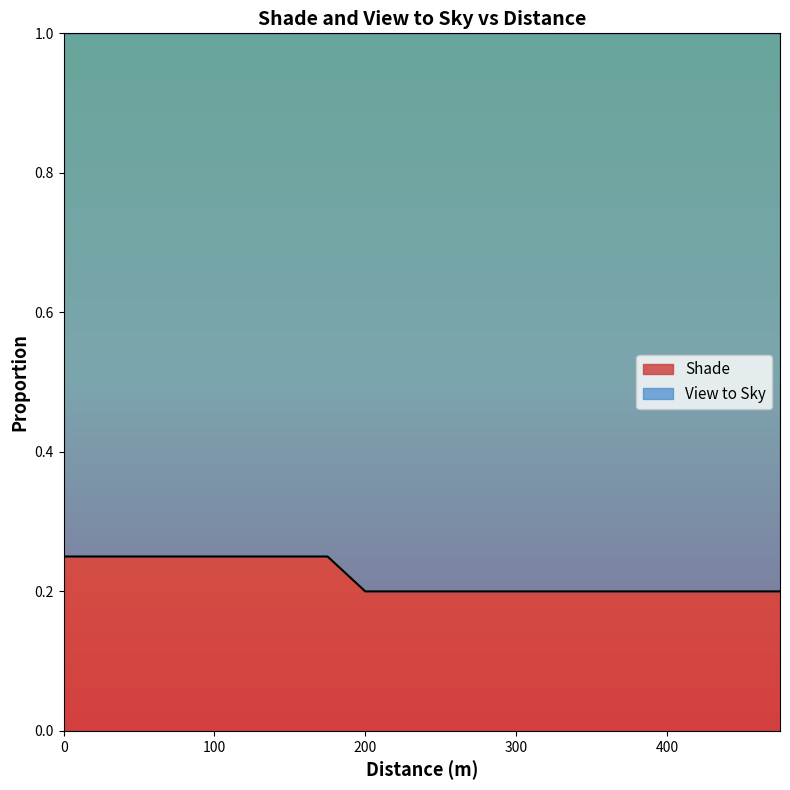

Where is the data nearest to the value 0?

200